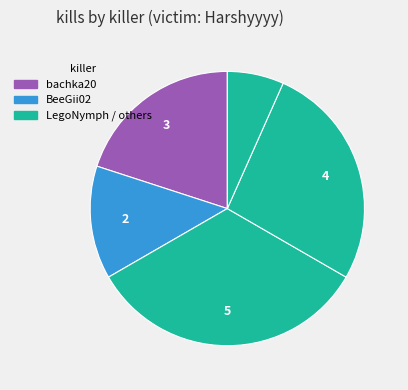

How many slices are in this pie chart?

5